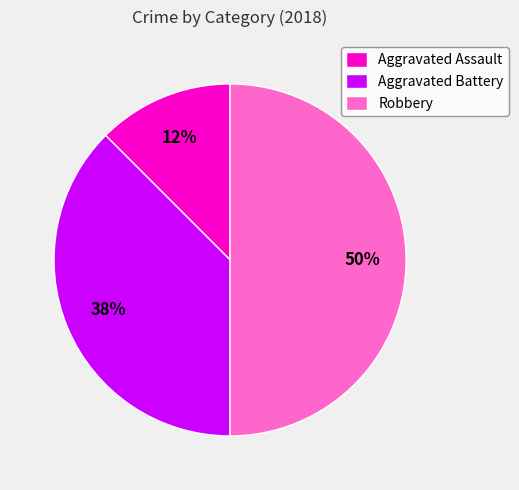

How many slices are in this pie chart?

3